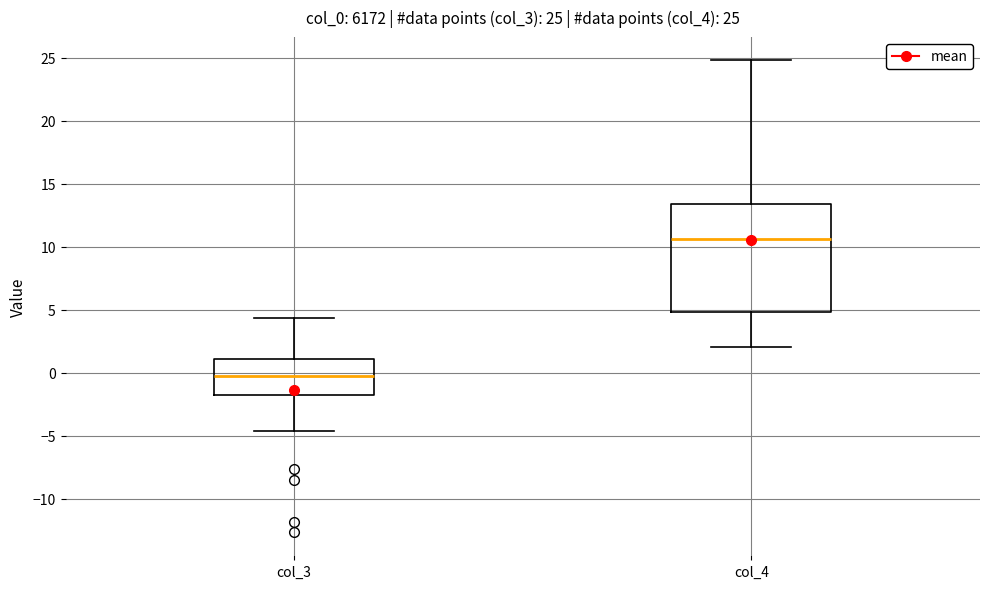

Which box's median line is the lowest?

col_3